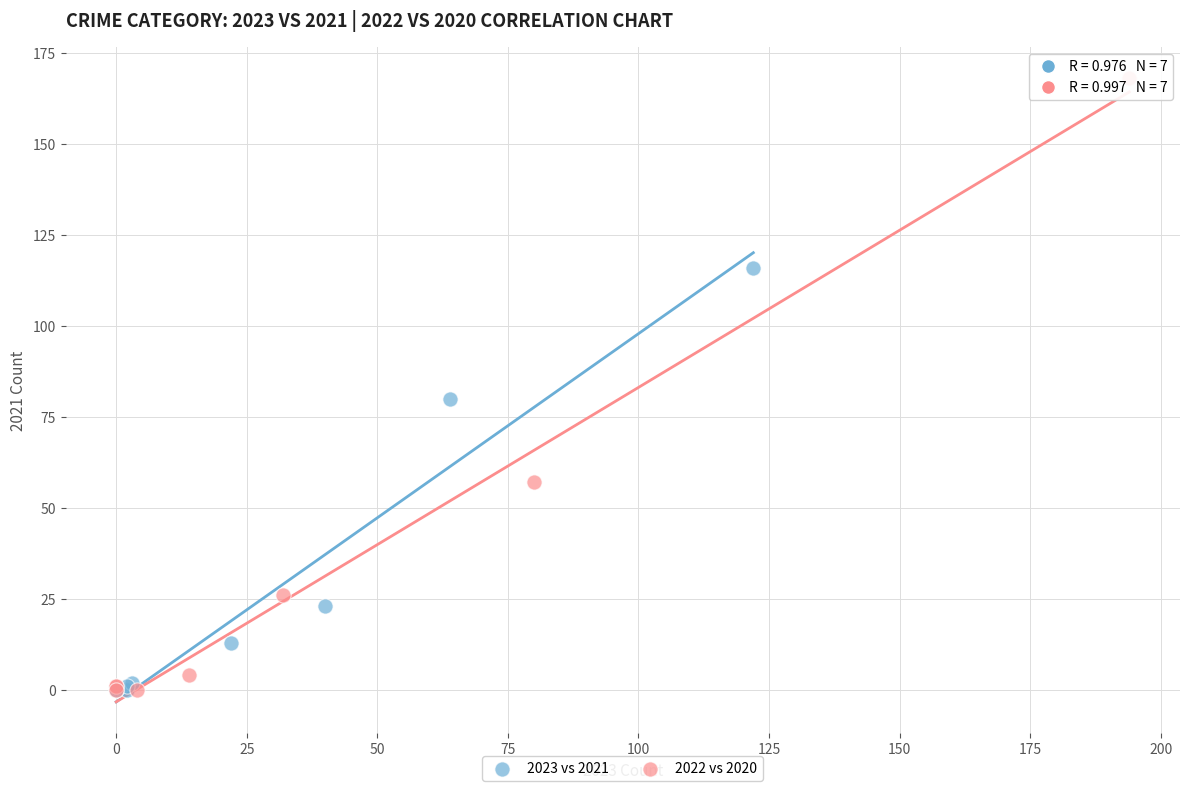

Which series has the largest Y range (max minus min)?

2022 vs 2020